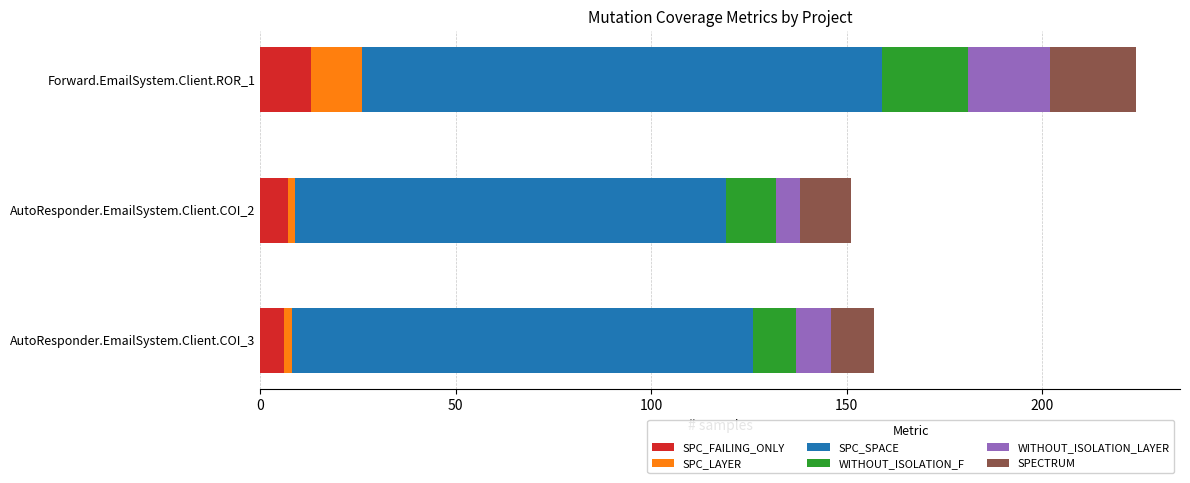

At which category is the sum across all series the highest?

Forward.EmailSystem.Client.ROR_1